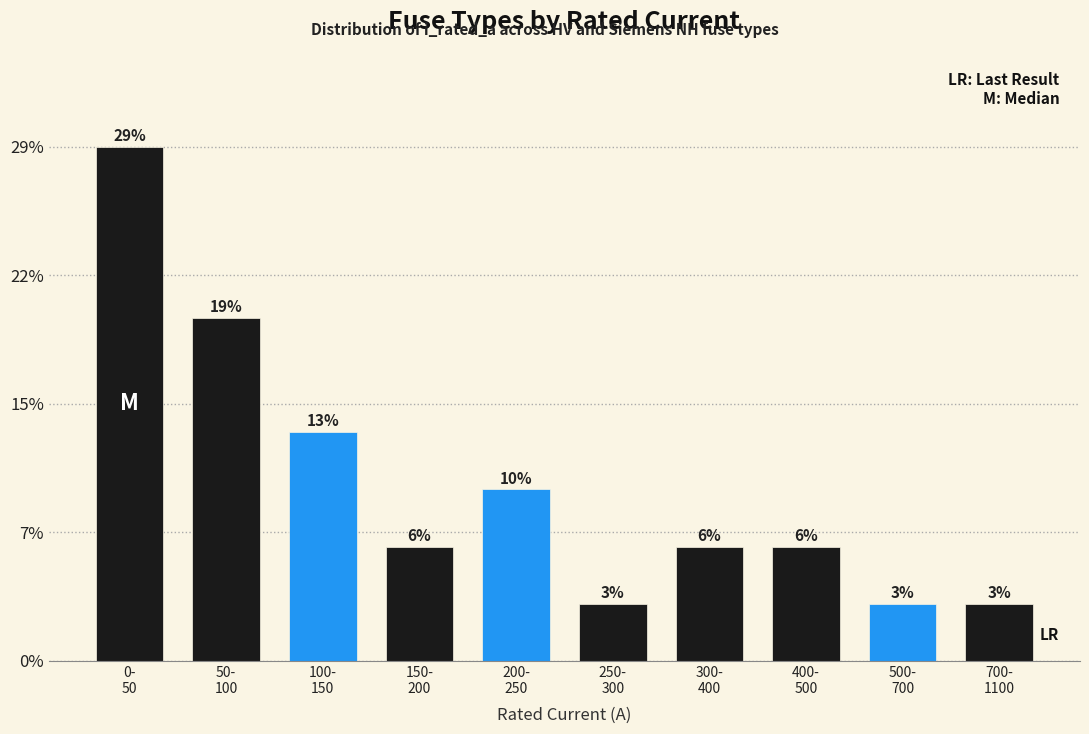

Are the bars horizontal?

No